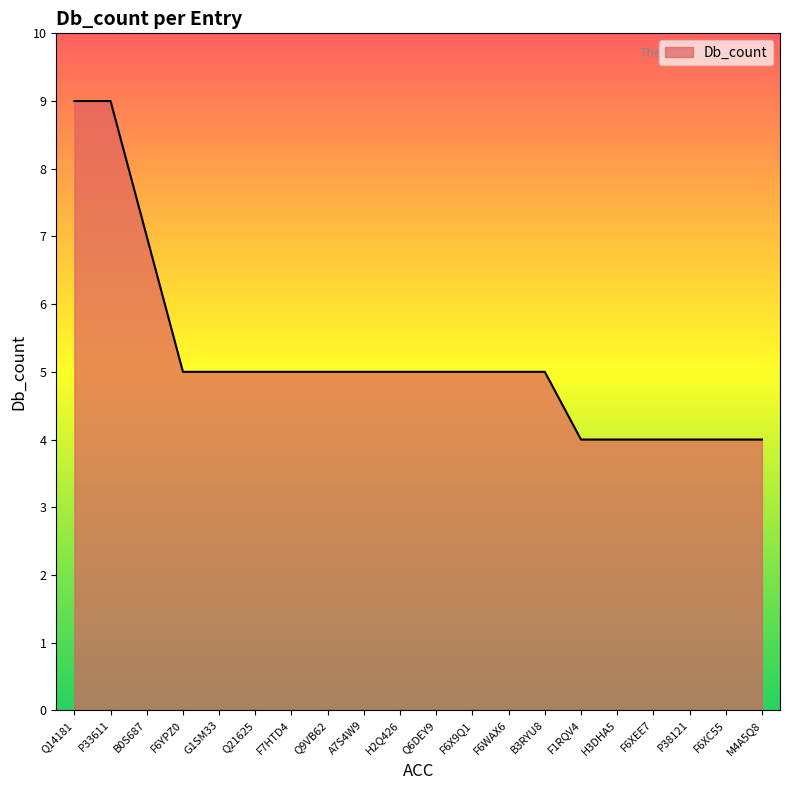

True or false: the data shows 5 at G1SM33.

True